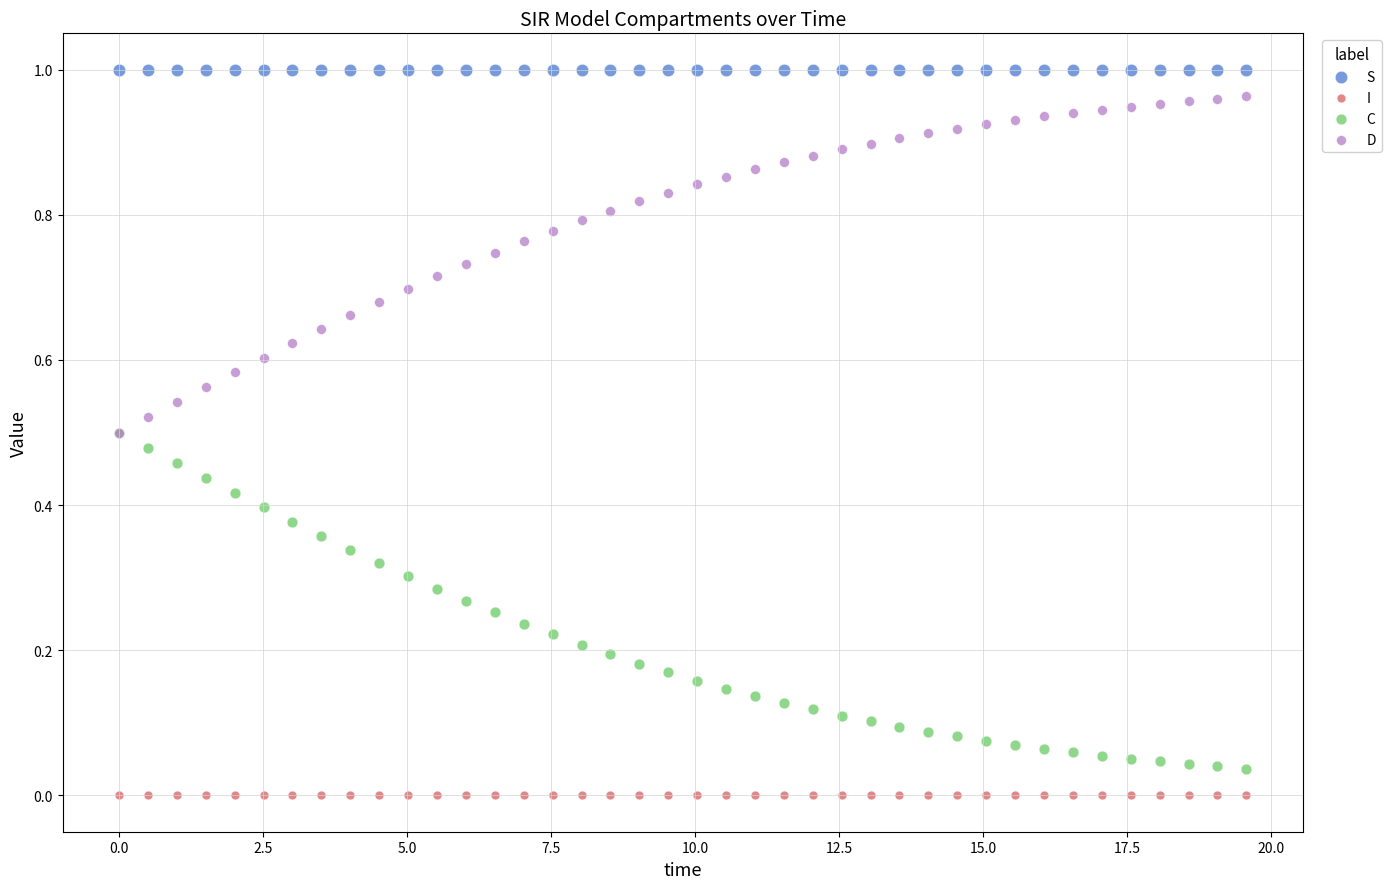

What are all the series names shown in the legend?

S, I, C, D